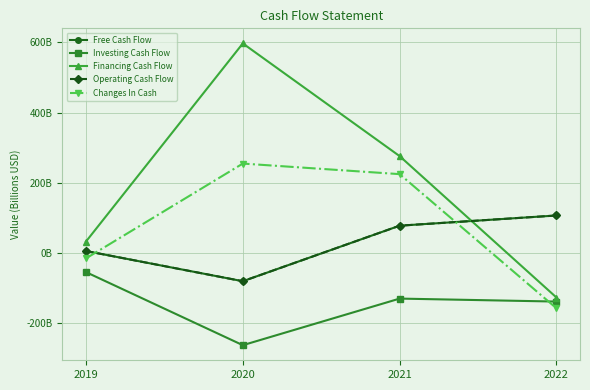

List the labels in order of Financing Cash Flow value, largest first.

2020, 2021, 2019, 2022